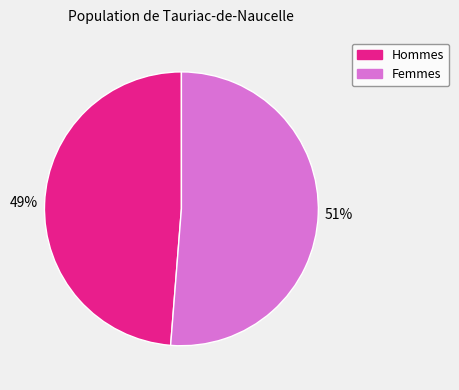

To the nearest percent, what is the average slice percentage?

50%